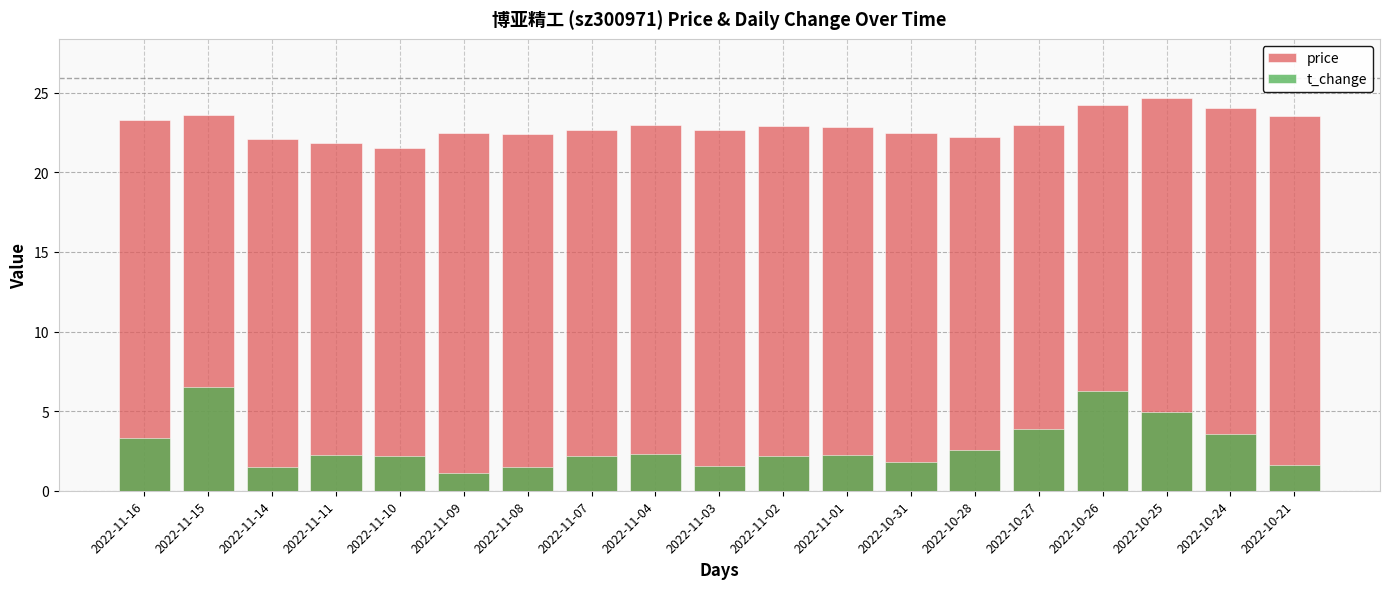

Are the bars horizontal?

No